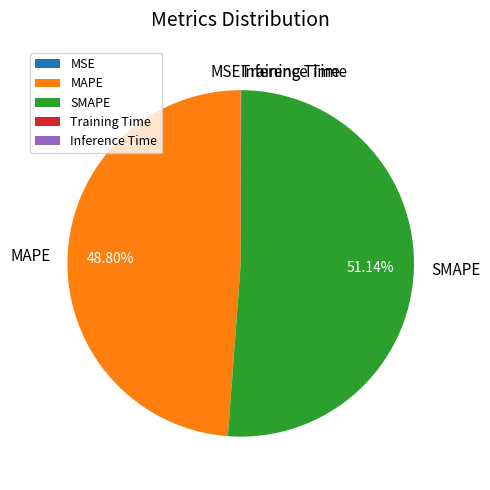

What is the ratio of the value at SMAPE to the value at MAPE?

1.0